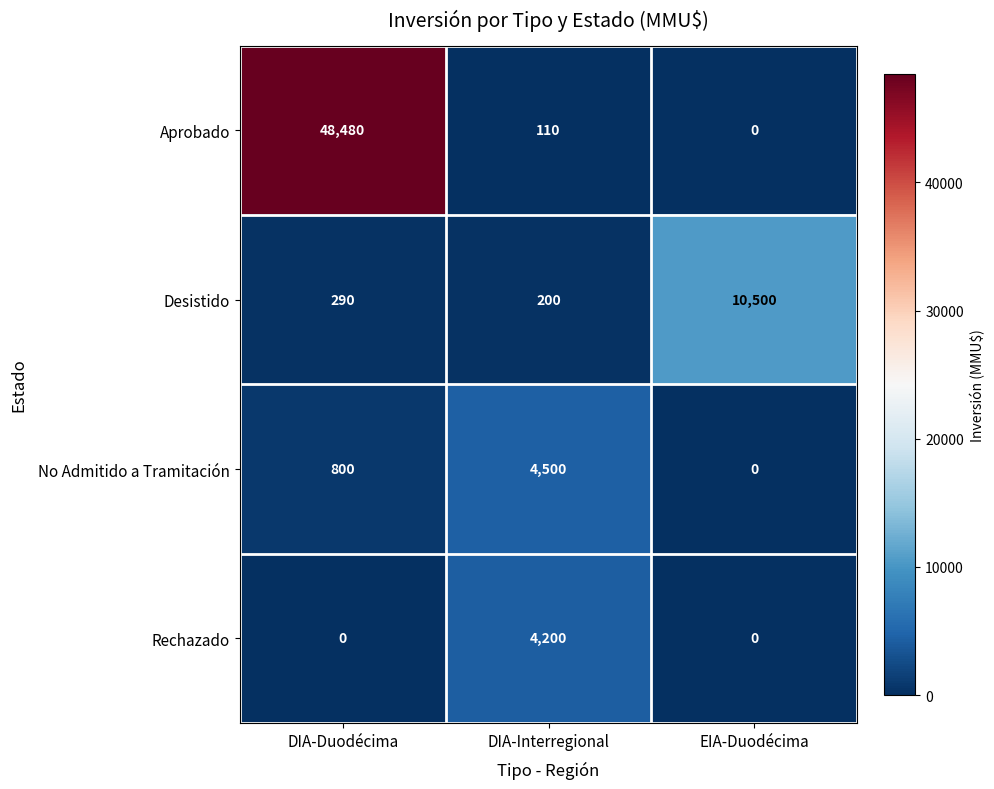

Rank the series at DIA-Interregional from lowest to highest value.

Aprobado, Desistido, Rechazado, No Admitido a Tramitación